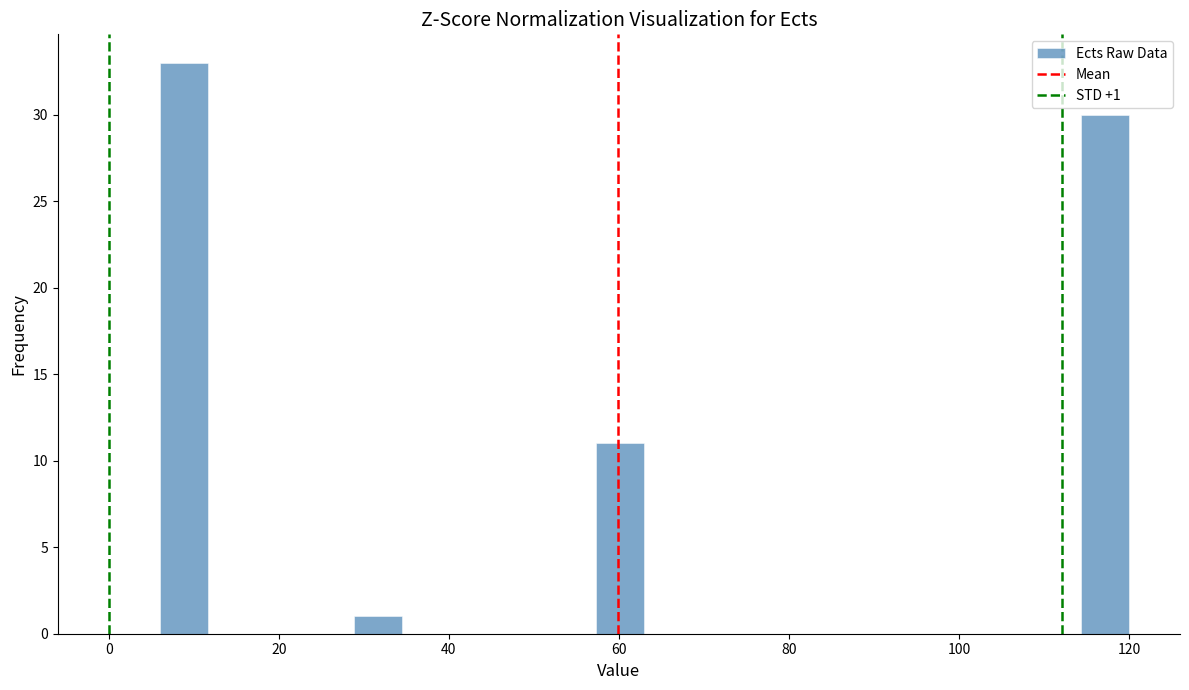

Around what value on the x-axis is the tallest bar? Give the approximate position of its centre, as read against the axis.

8